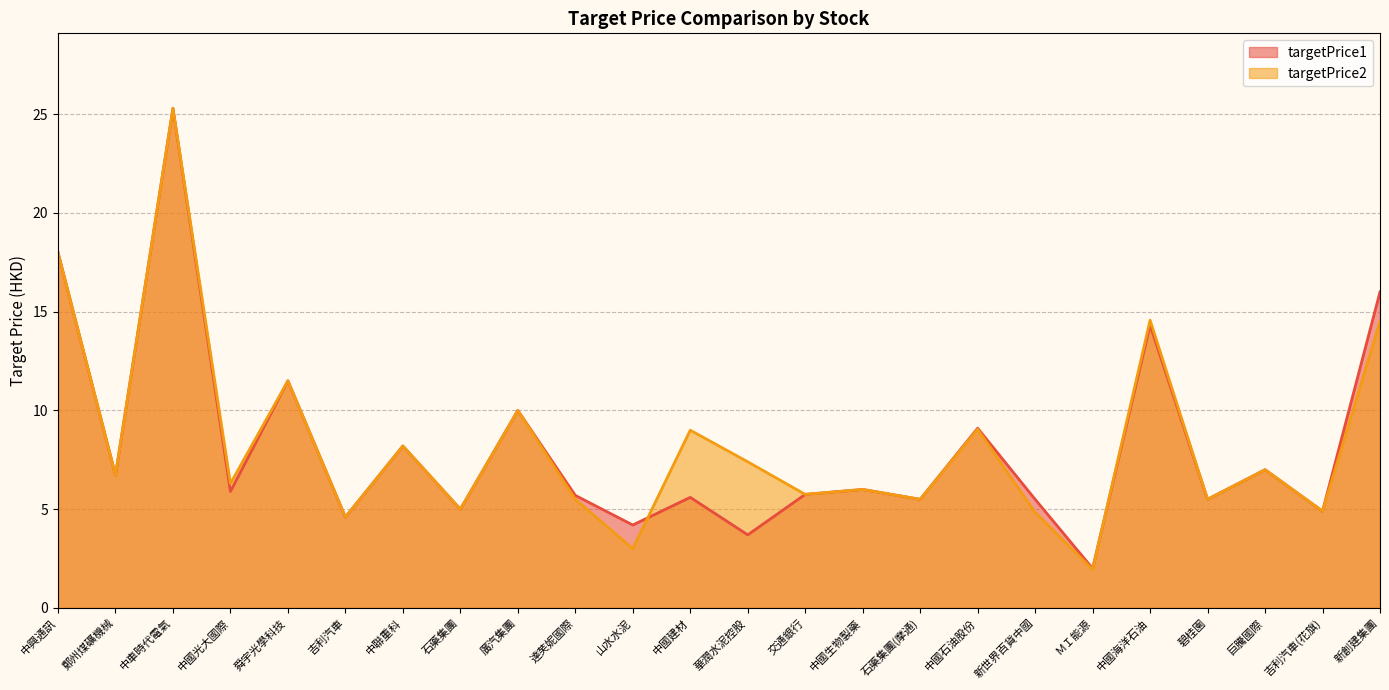

At 巨騰國際, list the series in order from largest to smallest.

targetPrice1, targetPrice2